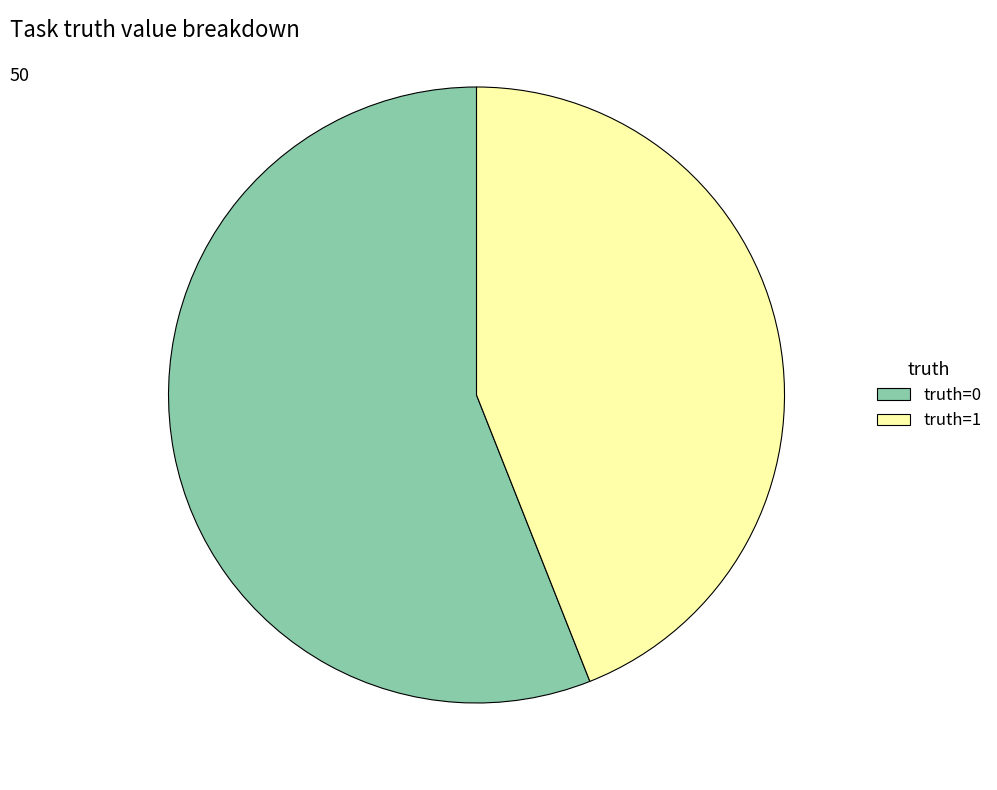

What is the largest slice in the pie chart?

truth=0